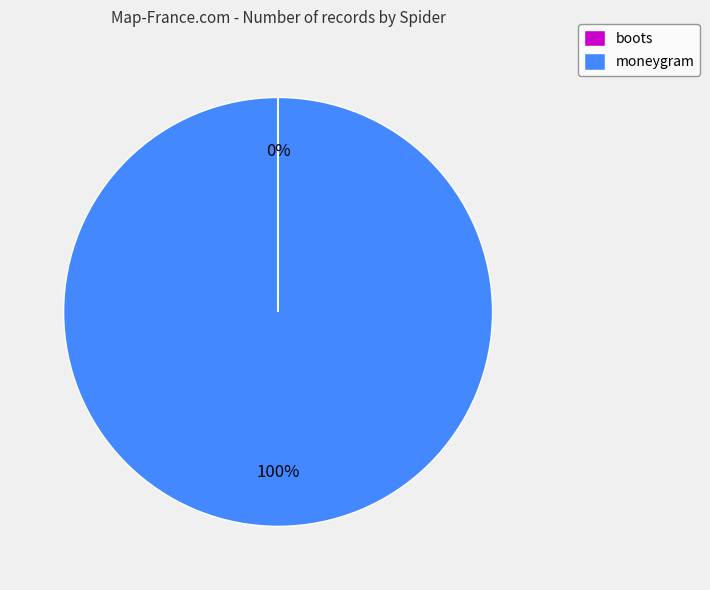

To the nearest percent, what is the difference between the largest and smallest slice percentages?

100%